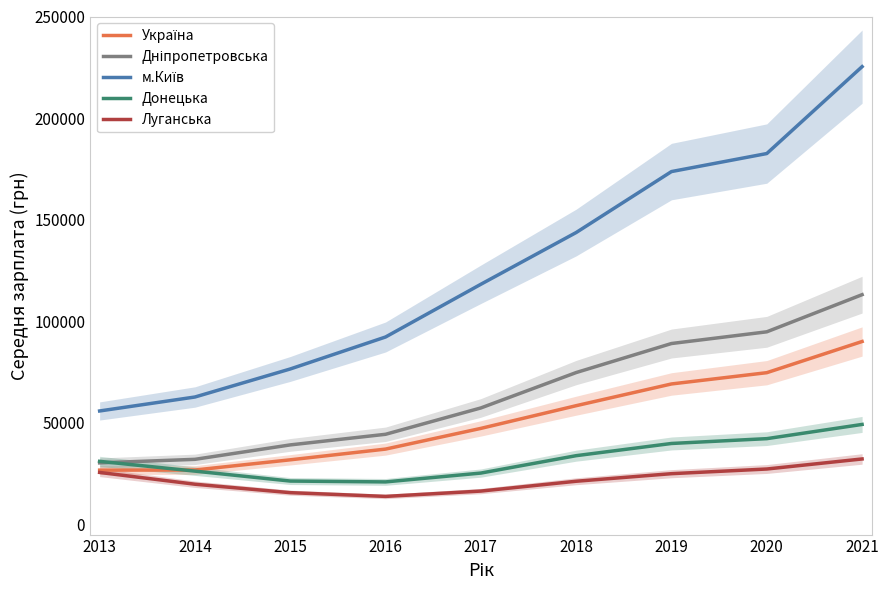

Is this an area chart (filled region under the line)?

No